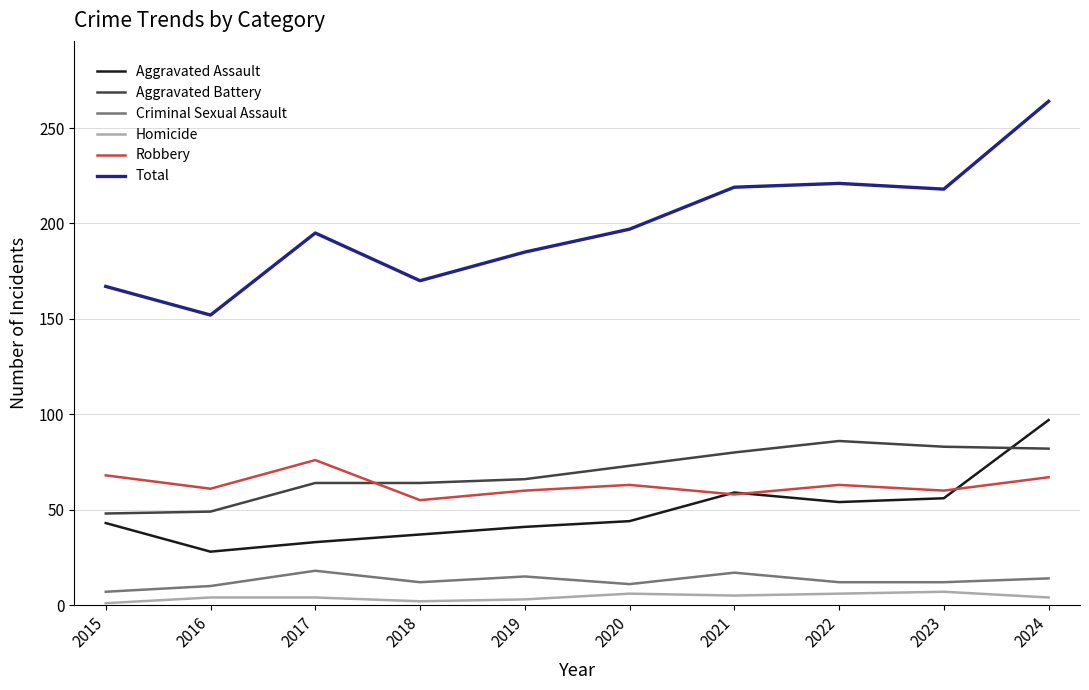

At which category does Robbery reach its first local valley?

2016